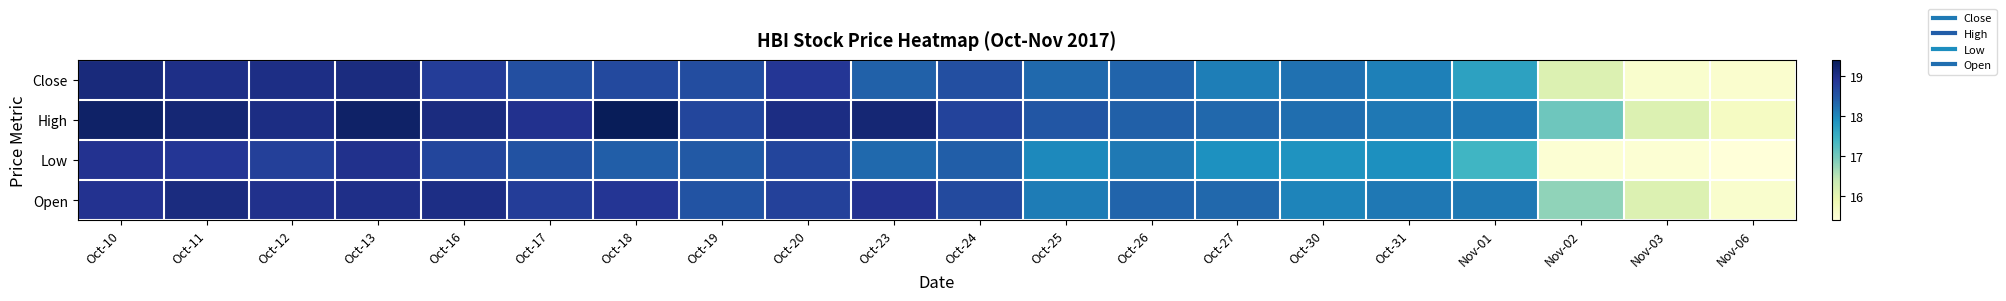

Reading left to right, list all the values displayed in this chart.

Close: Oct-10=19.1	Oct-11=19.0	Oct-12=19.0	Oct-13=19.1	Oct-16=18.8	Oct-17=18.6	Oct-18=18.6	Oct-19=18.6	Oct-20=18.9	Oct-23=18.4	Oct-24=18.6	Oct-25=18.3	Oct-26=18.3	Oct-27=18.1	Oct-30=18.2	Oct-31=18.1	Nov-01=17.7	Nov-02=16.1	Nov-03=15.6	Nov-06=15.5
High: Oct-10=19.3	Oct-11=19.2	Oct-12=19.0	Oct-13=19.3	Oct-16=19.1	Oct-17=18.9	Oct-18=19.4	Oct-19=18.7	Oct-20=19.0	Oct-23=19.1	Oct-24=18.7	Oct-25=18.5	Oct-26=18.4	Oct-27=18.3	Oct-30=18.2	Oct-31=18.1	Nov-01=18.1	Nov-02=17.0	Nov-03=16.1	Nov-06=15.7
Low: Oct-10=18.9	Oct-11=18.9	Oct-12=18.8	Oct-13=18.9	Oct-16=18.7	Oct-17=18.5	Oct-18=18.4	Oct-19=18.4	Oct-20=18.7	Oct-23=18.3	Oct-24=18.4	Oct-25=18.0	Oct-26=18.1	Oct-27=17.9	Oct-30=17.9	Oct-31=17.9	Nov-01=17.4	Nov-02=15.5	Nov-03=15.5	Nov-06=15.4
Open: Oct-10=18.9	Oct-11=19.1	Oct-12=18.9	Oct-13=19.0	Oct-16=19.0	Oct-17=18.8	Oct-18=18.9	Oct-19=18.5	Oct-20=18.7	Oct-23=18.9	Oct-24=18.6	Oct-25=18.1	Oct-26=18.3	Oct-27=18.3	Oct-30=18.0	Oct-31=18.1	Nov-01=18.1	Nov-02=16.8	Nov-03=16.1	Nov-06=15.6